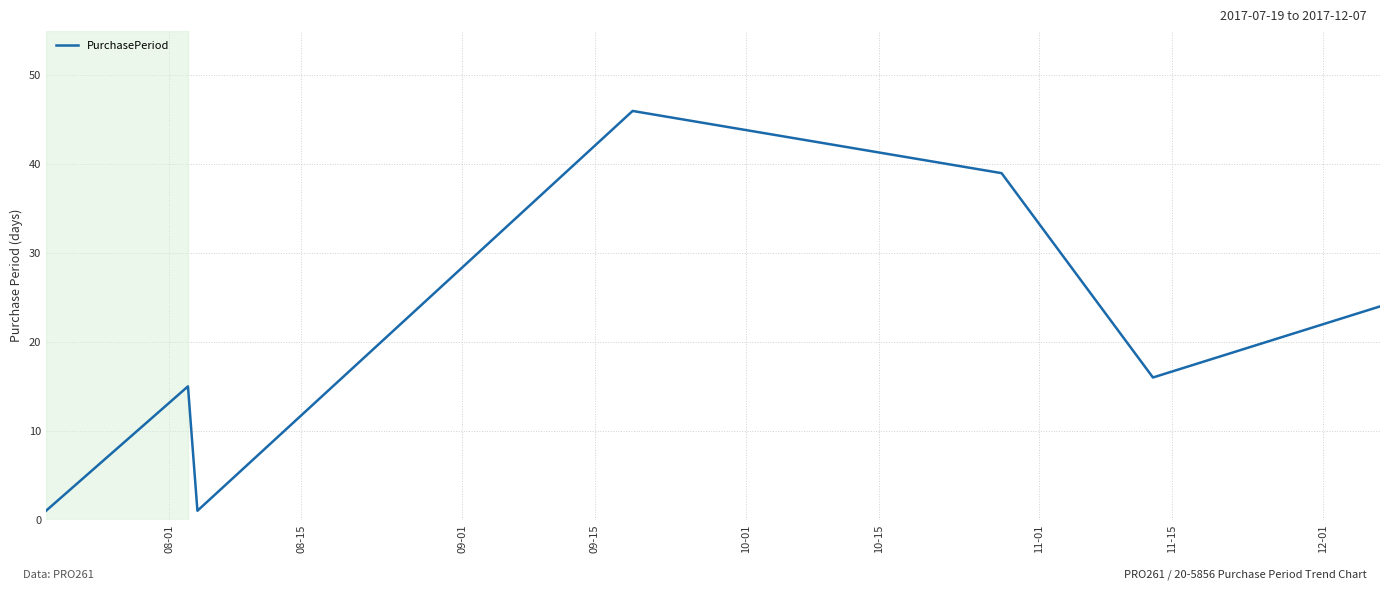

What is the maximum value shown in the chart?

46